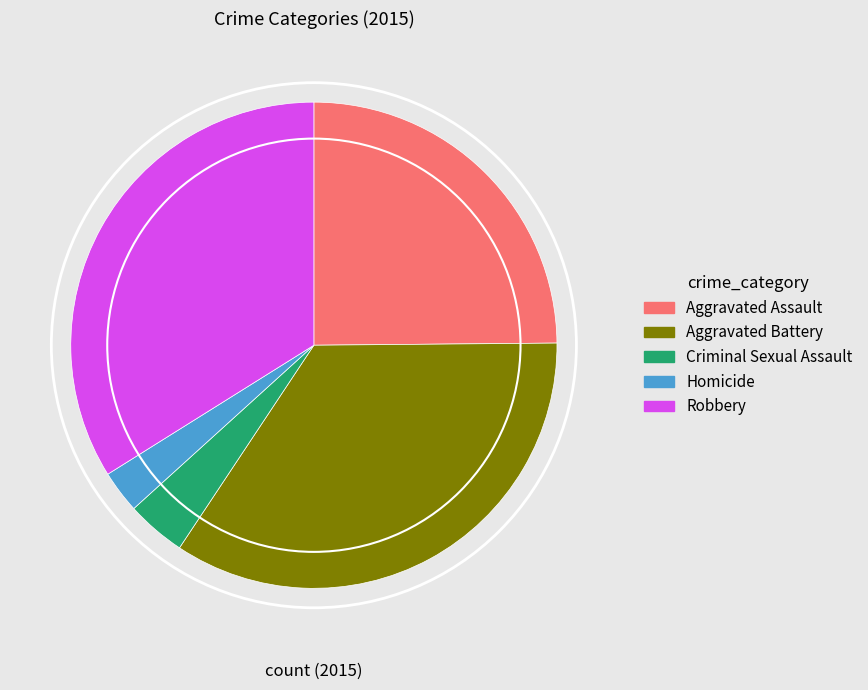

How many segments does this pie chart have?

5